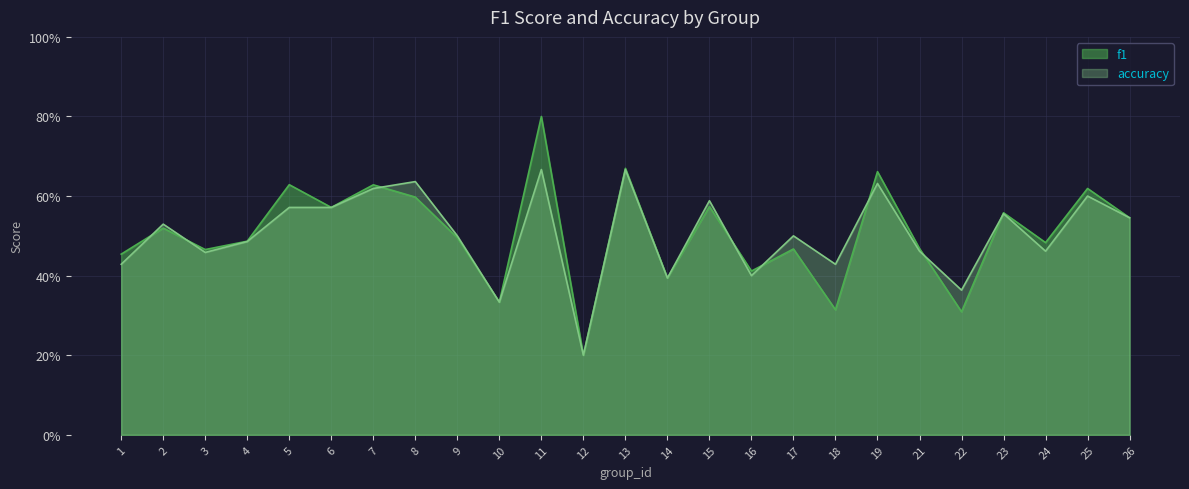

Rank the categories by f1 value from lowest to highest.

12, 22, 18, 10, 14, 16, 1, 3, 17, 21, 24, 4, 9, 2, 26, 23, 6, 15, 8, 25, 7, 5, 19, 13, 11